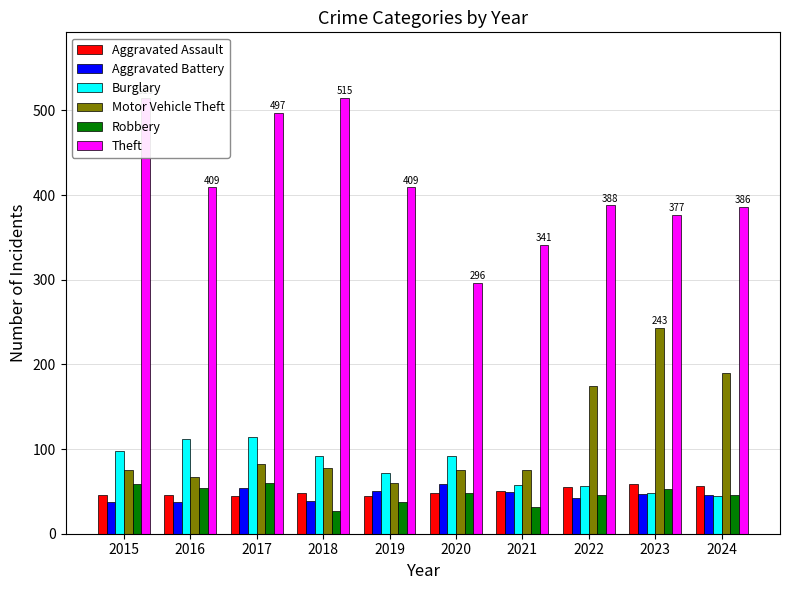

Reading right to left, what are all the values shown in this chart?

Aggravated Assault: 56	59	55	50	48	44	48	44	46	46
Aggravated Battery: 46	47	42	49	59	51	39	54	37	38
Burglary: 44	48	56	57	92	72	92	114	112	98
Motor Vehicle Theft: 190	243	175	75	75	60	78	82	67	75
Robbery: 46	53	46	32	48	38	27	60	54	59
Theft: 386	377	388	341	296	409	515	497	409	515